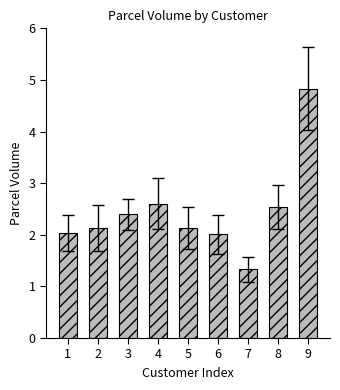

What is the smallest value displayed?

1.3